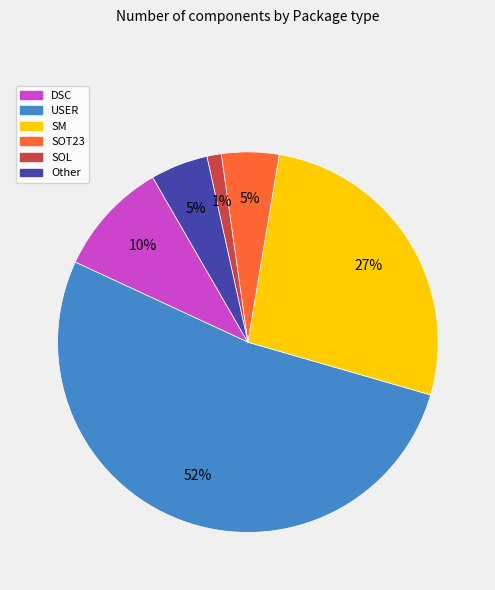

To the nearest percent, what portion does DSC represent?

10%